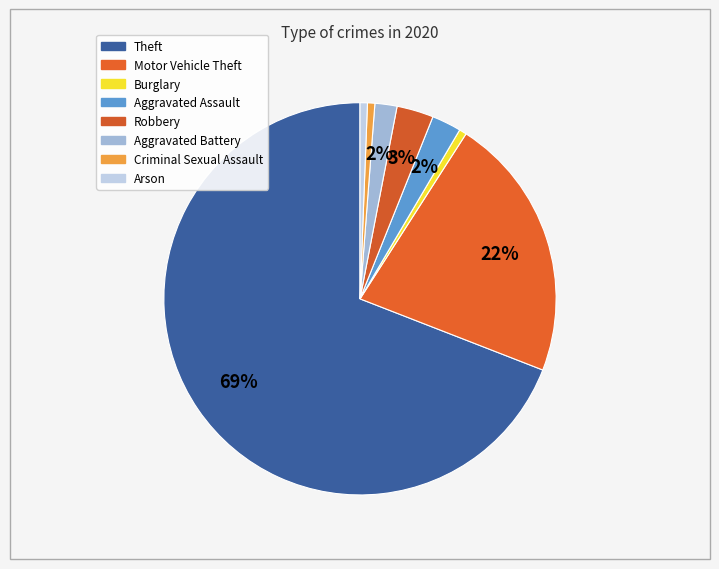

How many slices are in this pie chart?

8